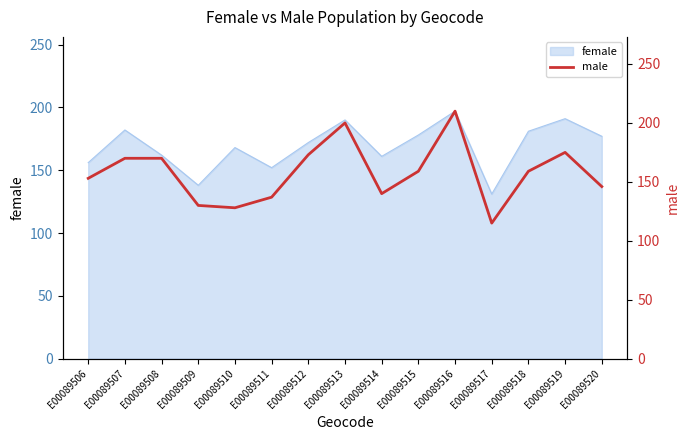

Reading right to left, what are all the values shown in this chart?

146	175	159	115	210	159	140	200	173	137	128	130	170	170	153